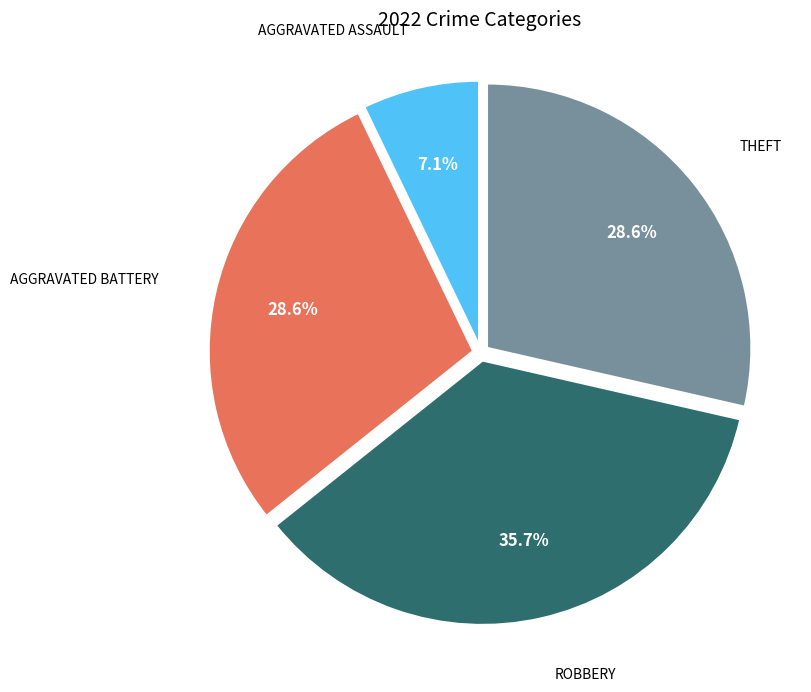

Does any single category account for the majority?

No